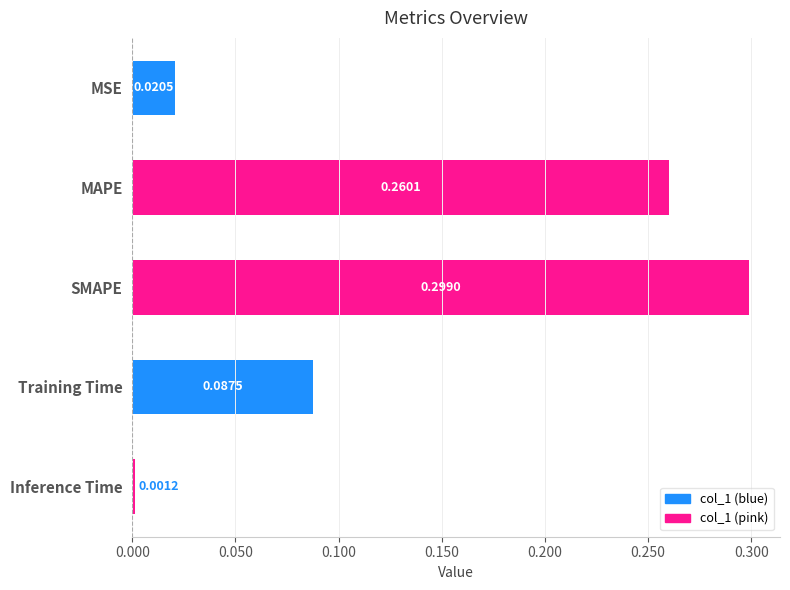

How many data points does each series have?

5